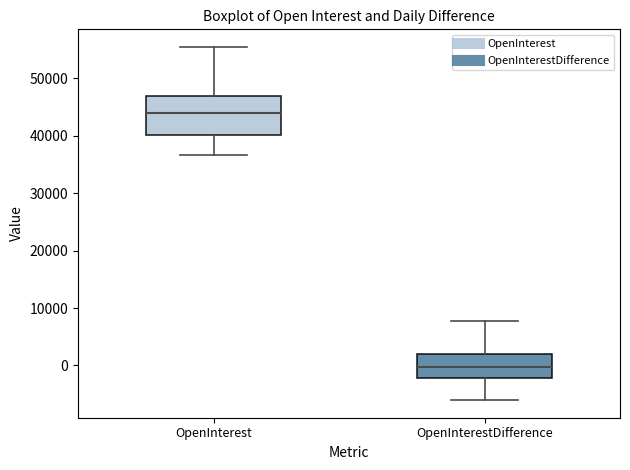

Reading left to right, read every box against the y-axis: the position of its median line, the range the box covers, and the ends of its whiskers. The values are not printed on the chart, so give them approximately, as read against the axis.

OpenInterest: median 44000, box 40000 to 47000, whiskers 37000 to 55000
OpenInterestDifference: median 0, box -2000 to 2000, whiskers -6000 to 8000